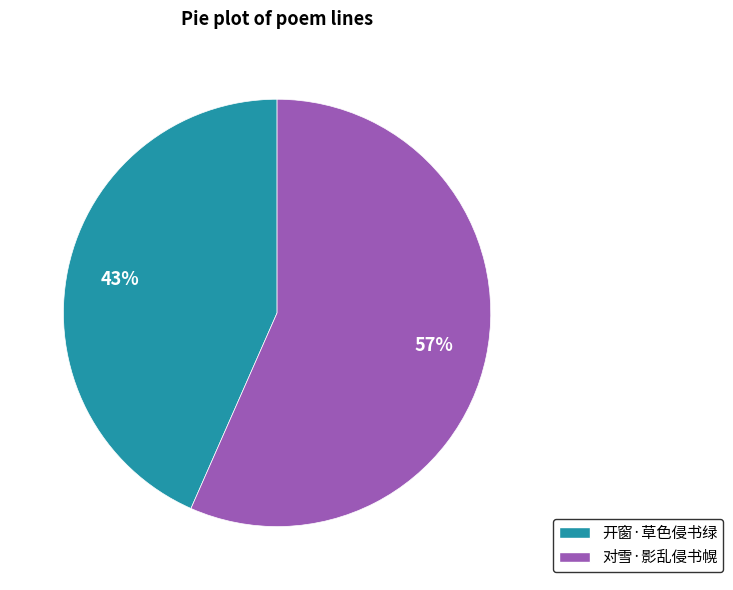

To the nearest percent, what is the average slice percentage?

50%